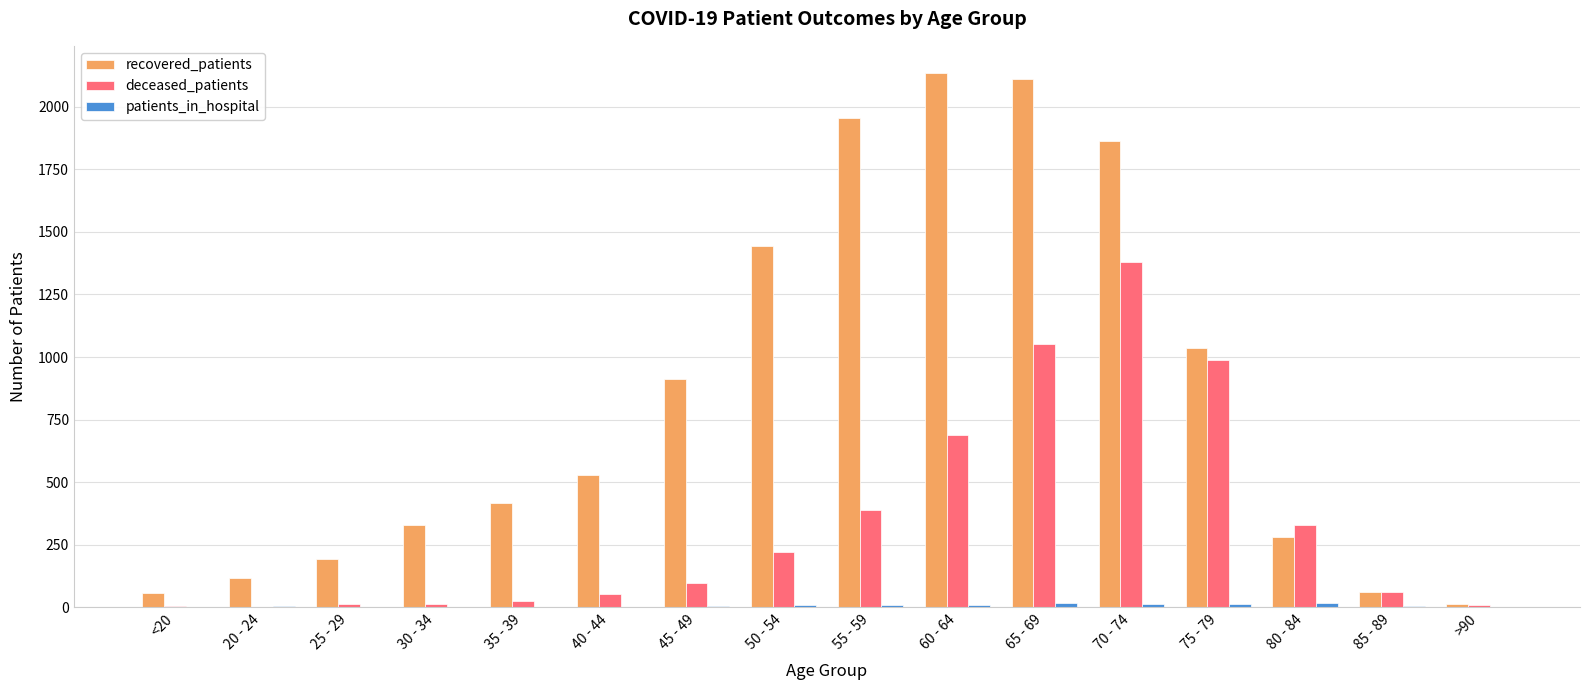

True or false: deceased_patients has a value of 169 at 45 - 49.

False